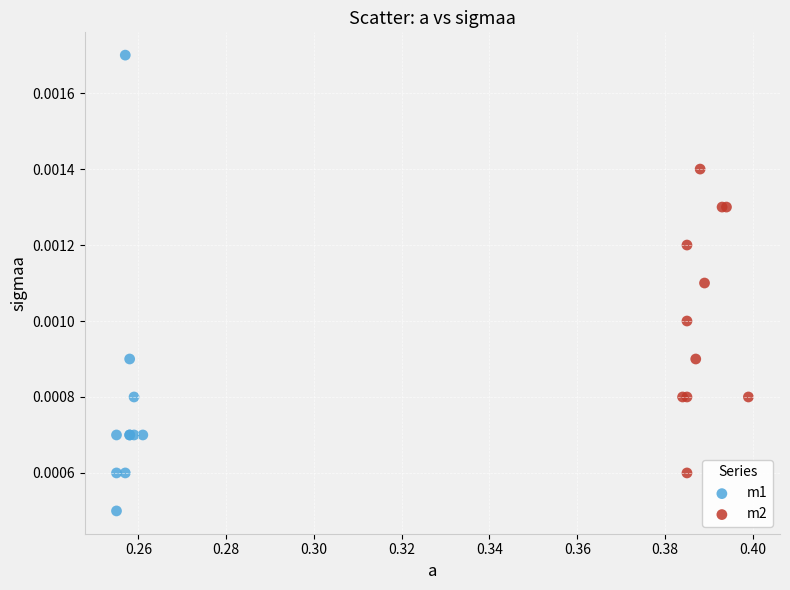

Which series reaches the minimum Y coordinate?

m1